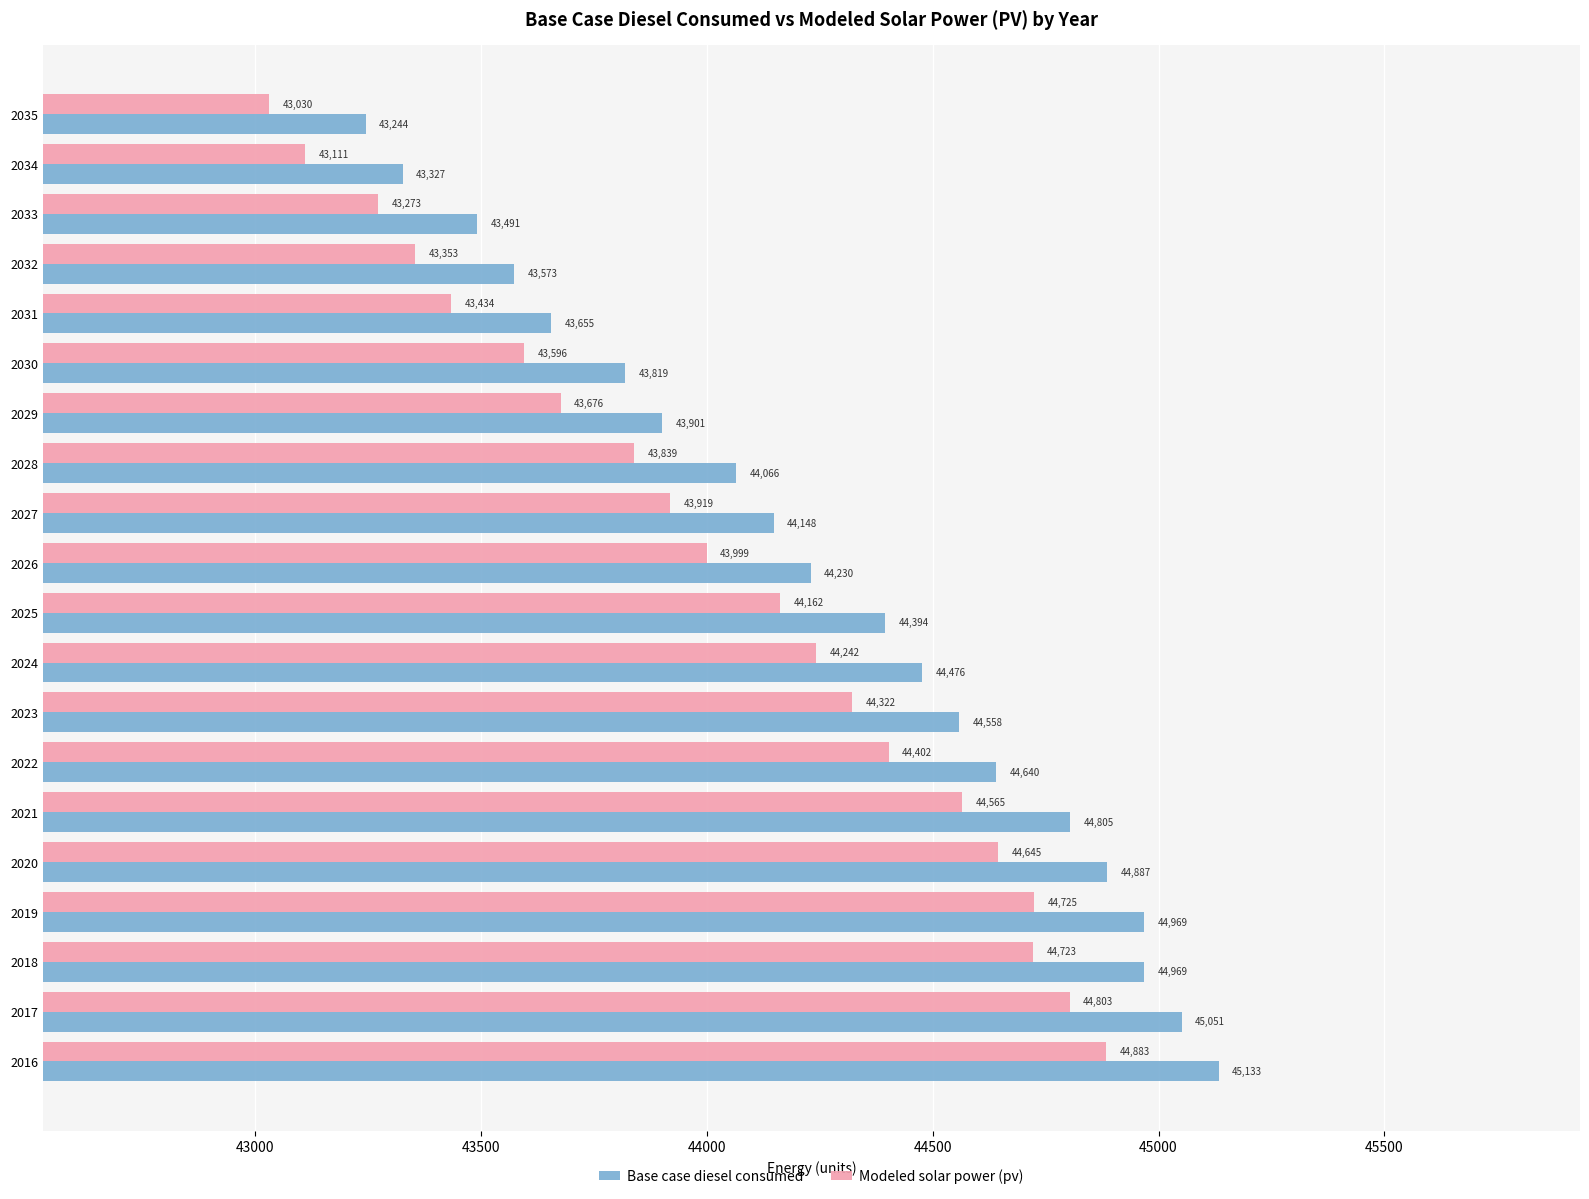

What is the minimum value for Modeled solar power (pv)?

43030.1